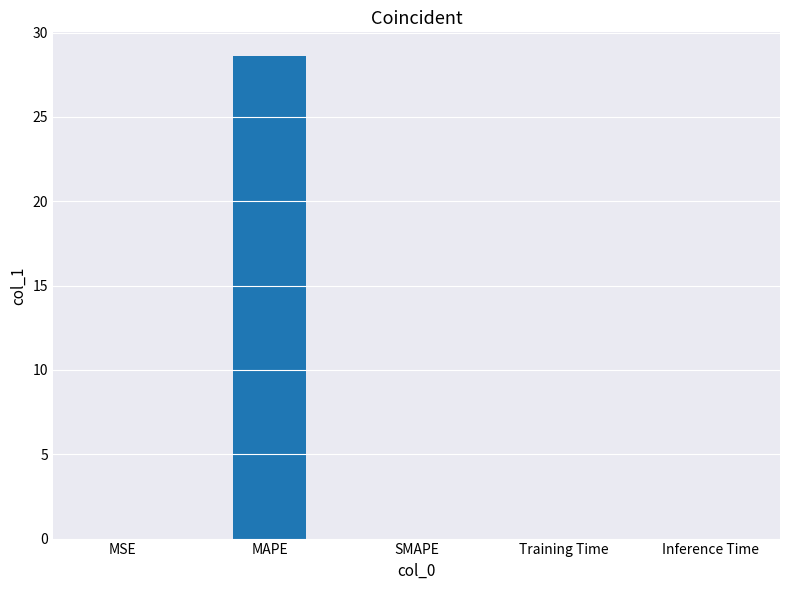

What is the sum of all values?

28.6